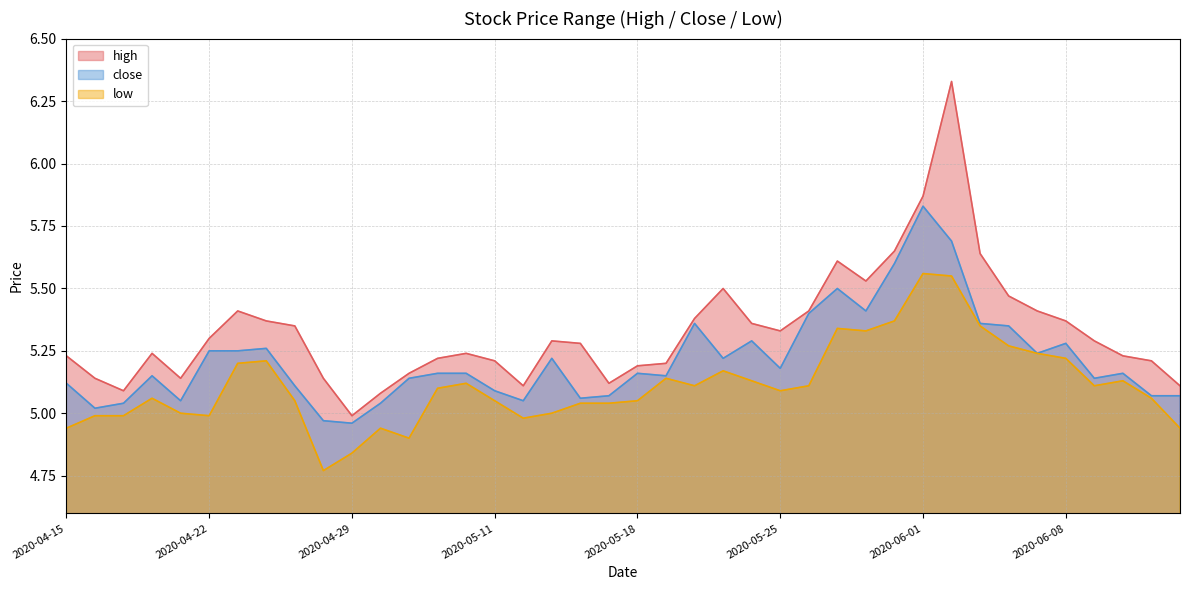

True or false: low has a value of 8.6 at 2020-05-07.

False